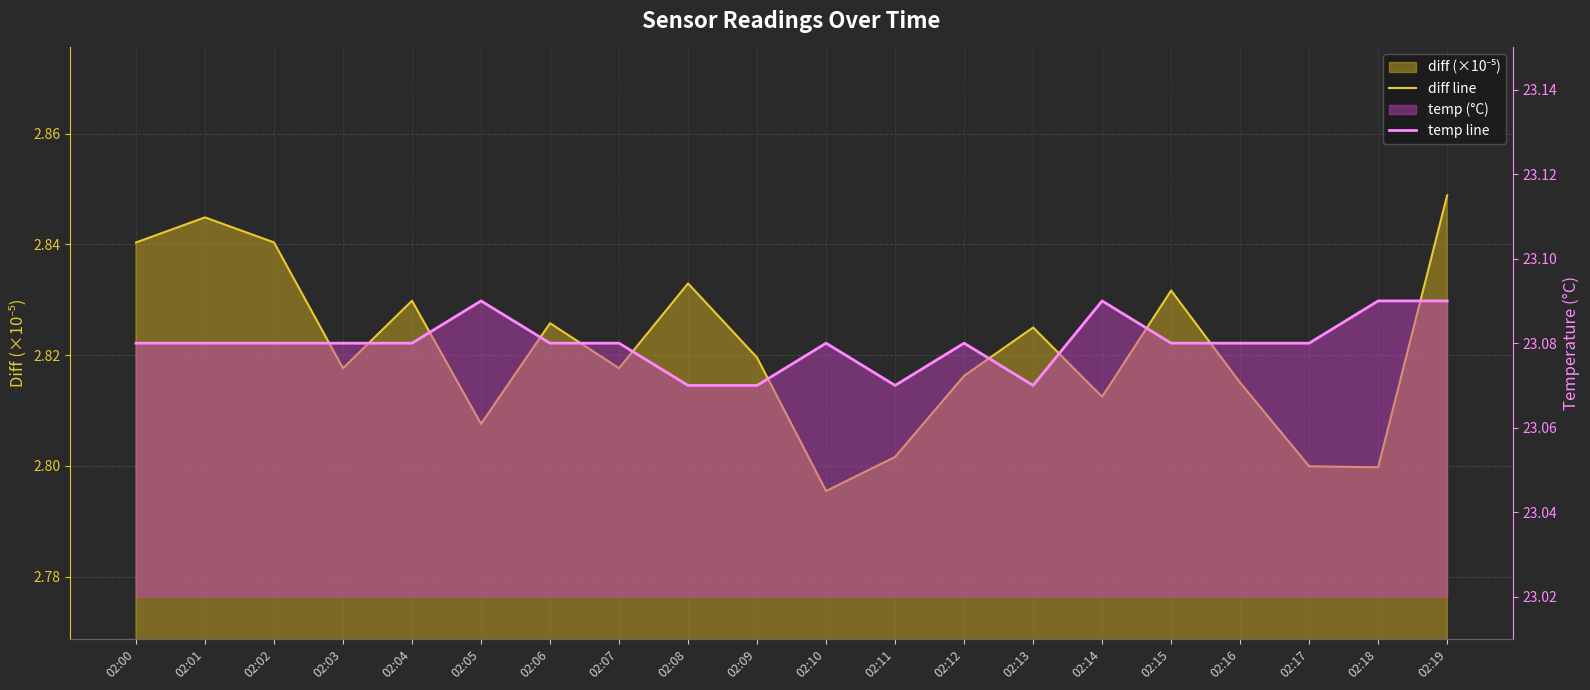

Which label corresponds to the smallest value in the chart?

02:10